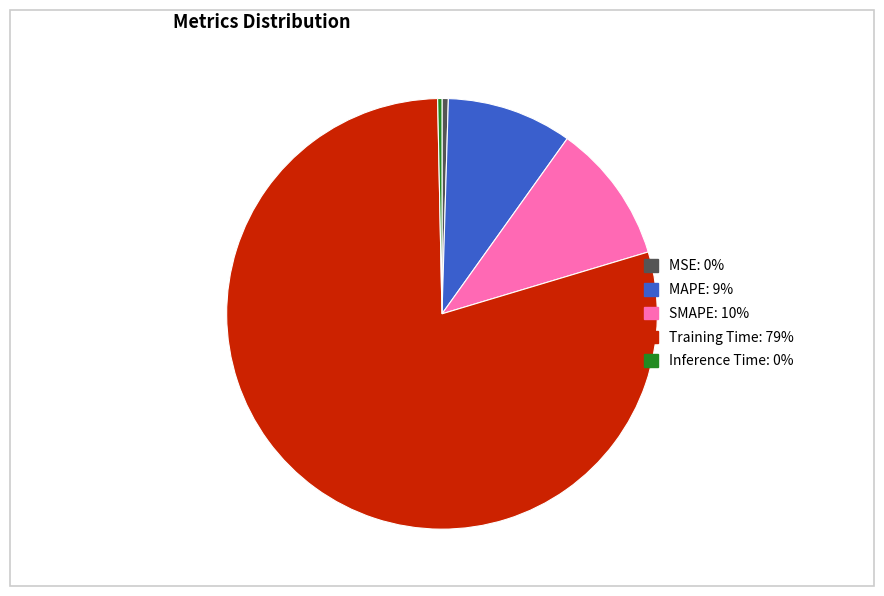

The Inference Time slice represents 7% of the pie. True or false?

False